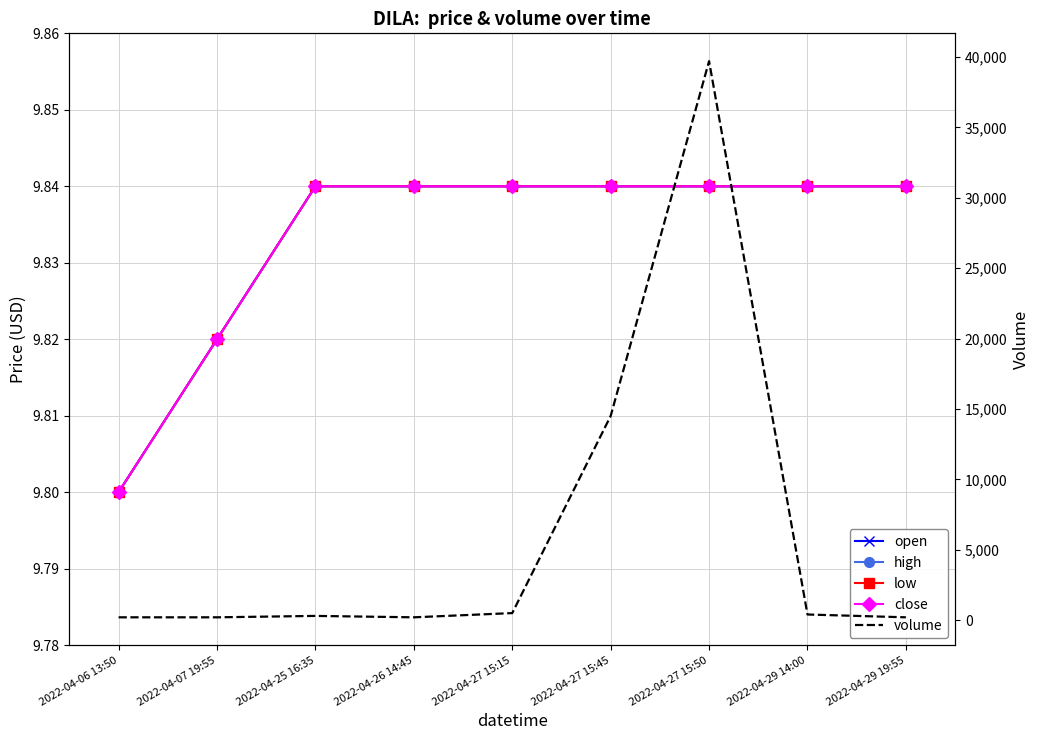

True or false: high and volume cross at least once.

False